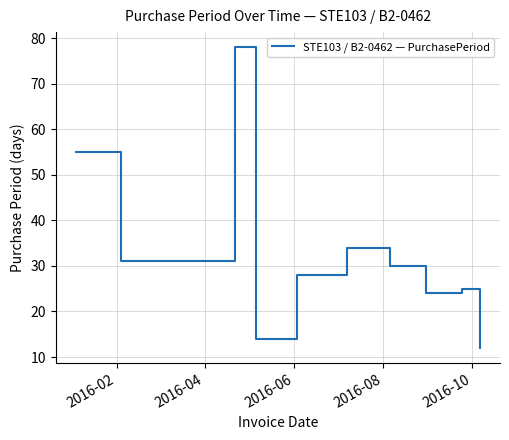

What is the minimum value shown in the chart?

12